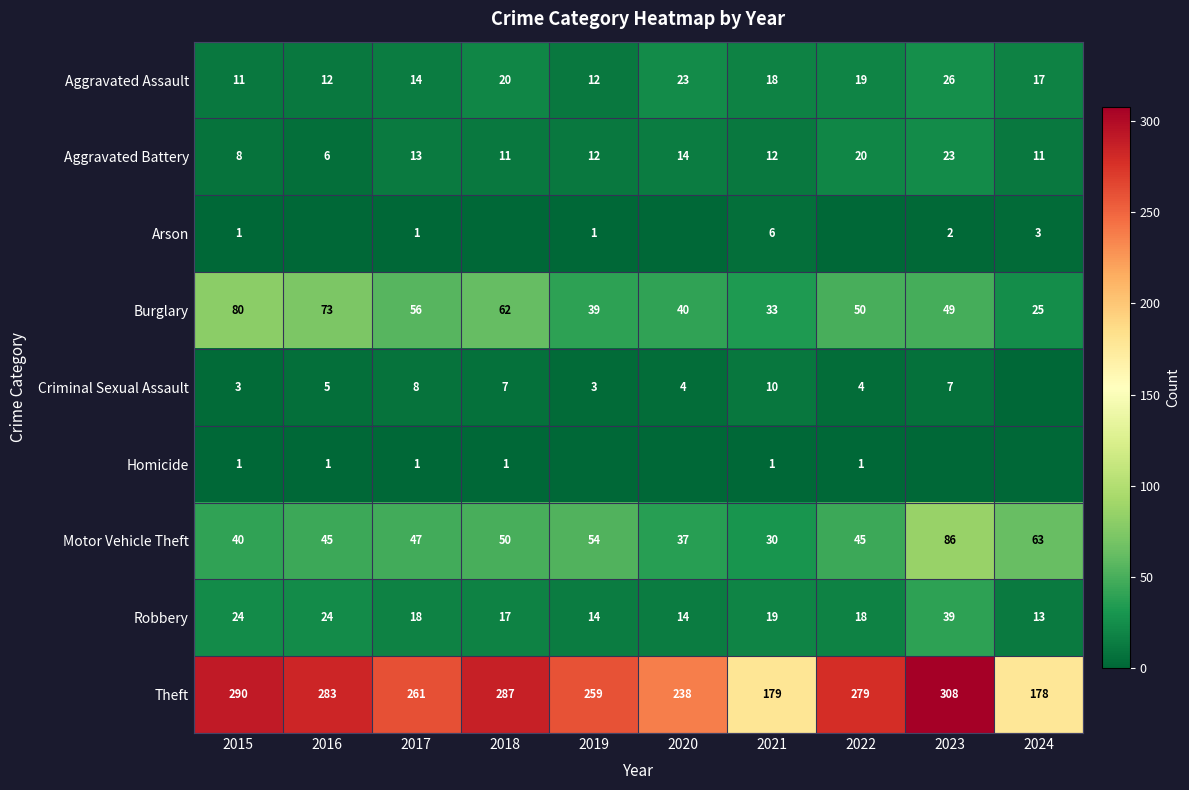

At which category does the chart reach its minimum across all series?

2016